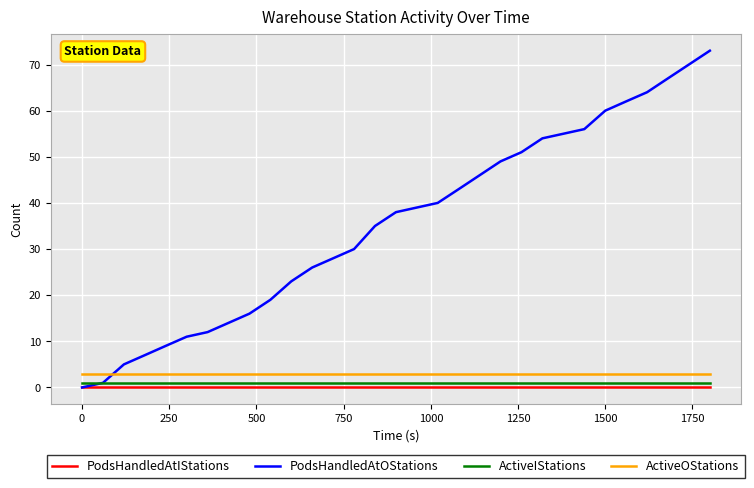

Does the chart have visible grid lines?

Yes